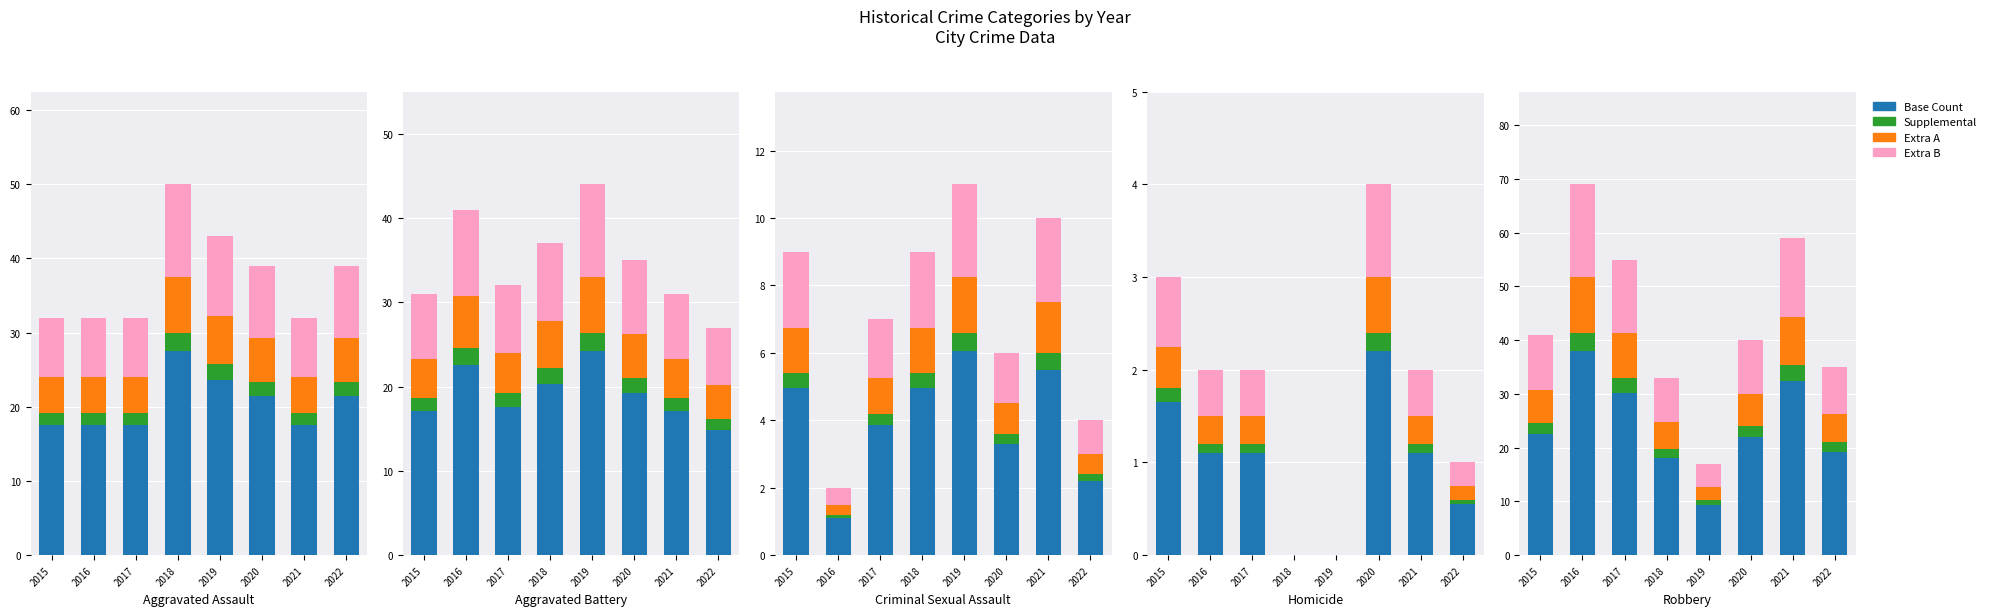

What is the difference between the Extra B values at 2016 and 2015?

7.0